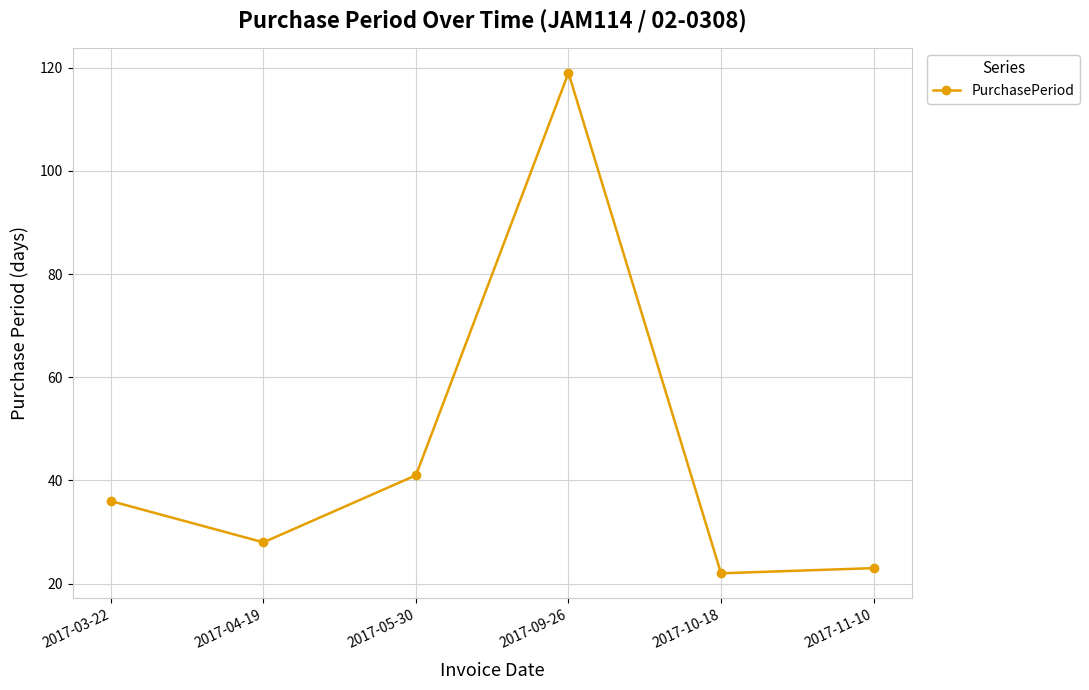

What is the ratio of the value at 2017-05-30 to the value at 2017-09-26?

0.3